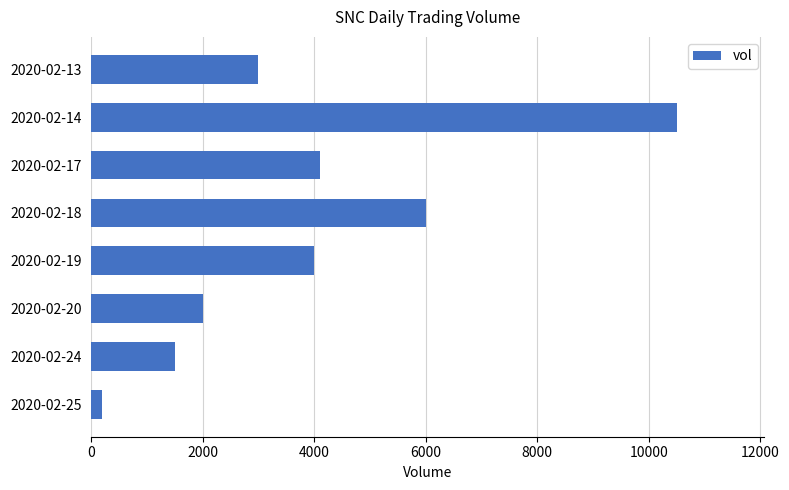

Count the number of data series in this chart.

1